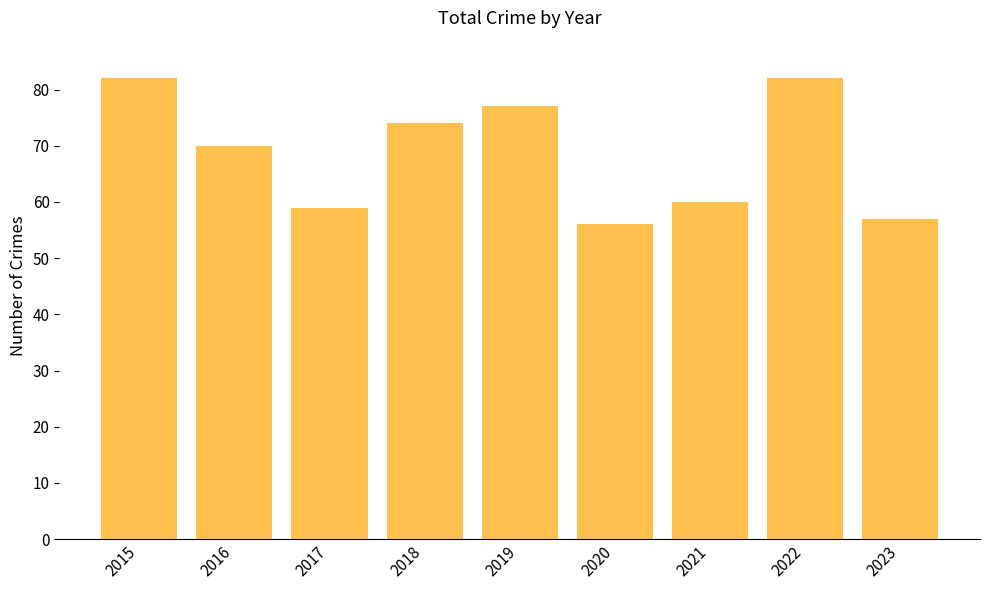

At which category does the chart reach its minimum across all series?

2020